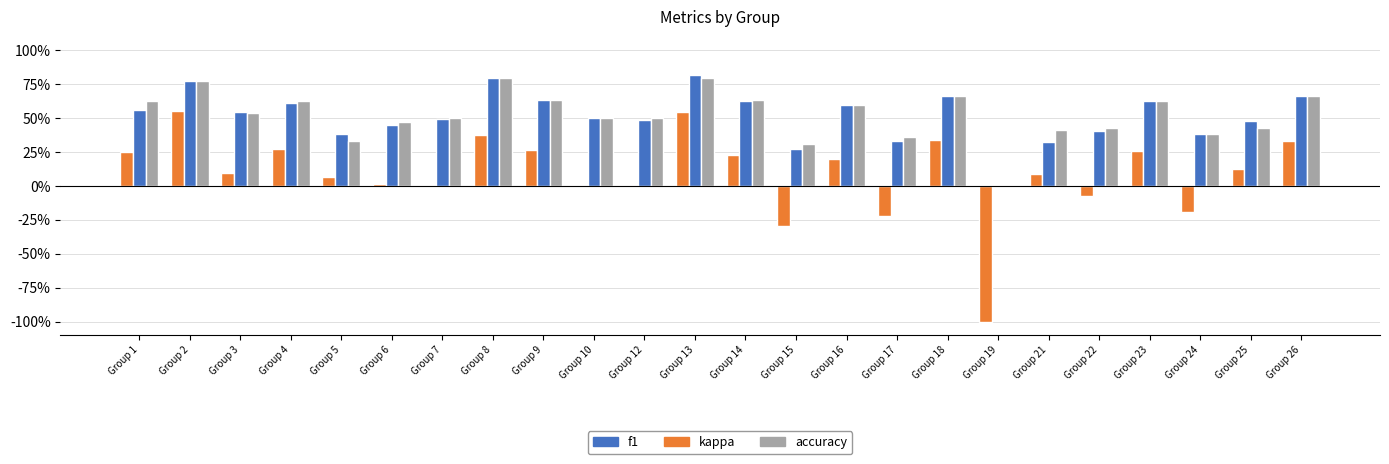

What is the minimum value shown in the chart?

-1.0